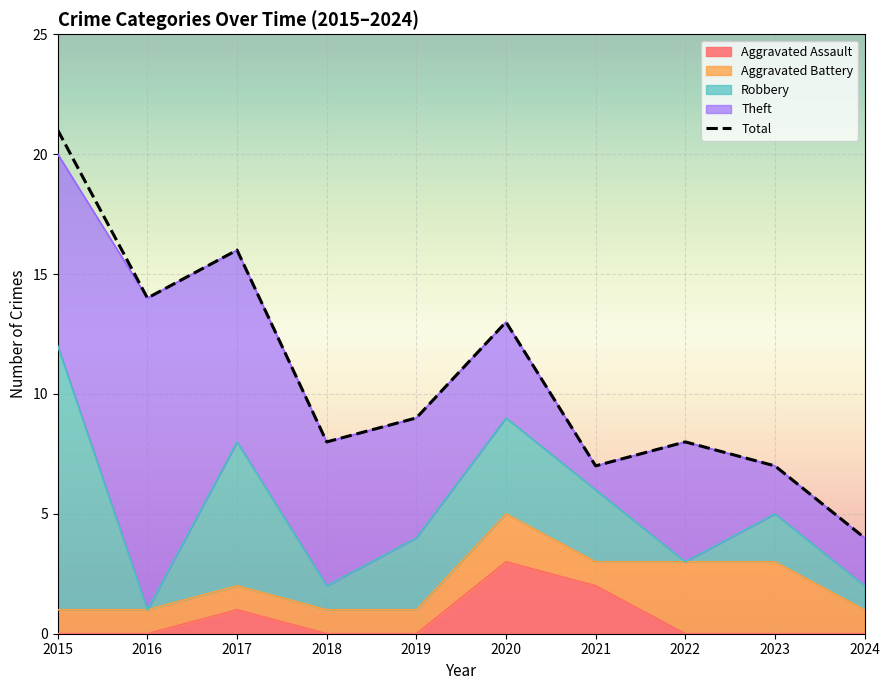

Reading left to right, list all the values displayed in this chart.

Aggravated Assault: 0	0	1	0	0	3	2	0	0	0
Aggravated Battery: 1	1	1	1	1	2	1	3	3	1
Robbery: 11	0	6	1	3	4	3	0	2	1
Theft: 8	13	8	6	5	4	1	5	2	2
Total: 21	14	16	8	9	13	7	8	7	4